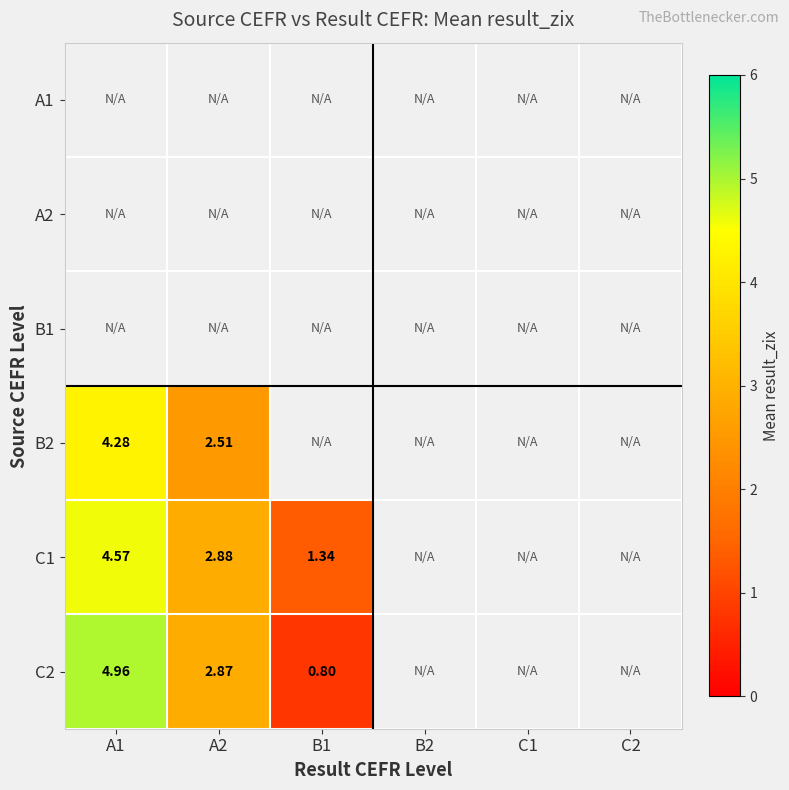

Is the value of B1 at B2 greater than the value of C2 at A2?

No